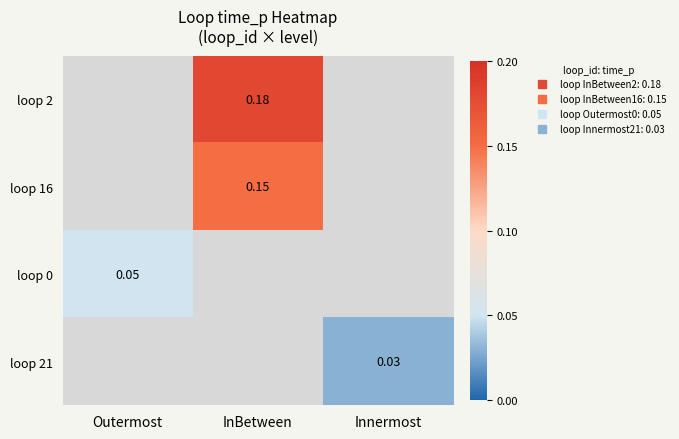

List the series in order of their overall mean, highest first.

loop 2, loop 16, loop 0, loop 21